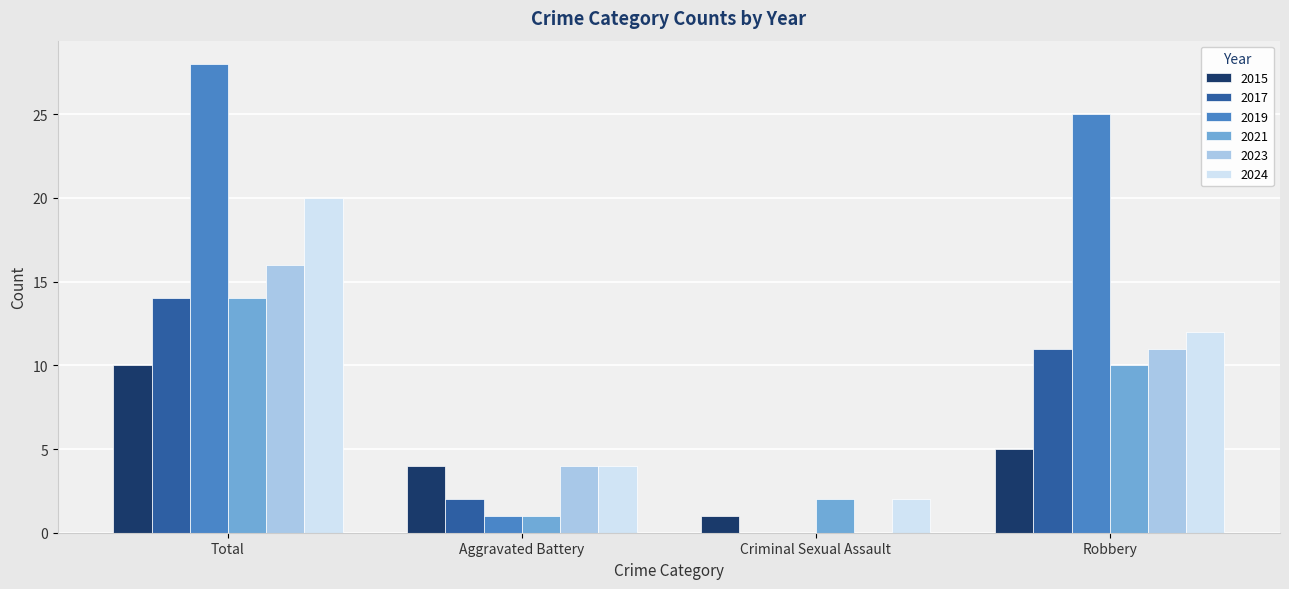

How many 2017 values are between 2 and 14?

3